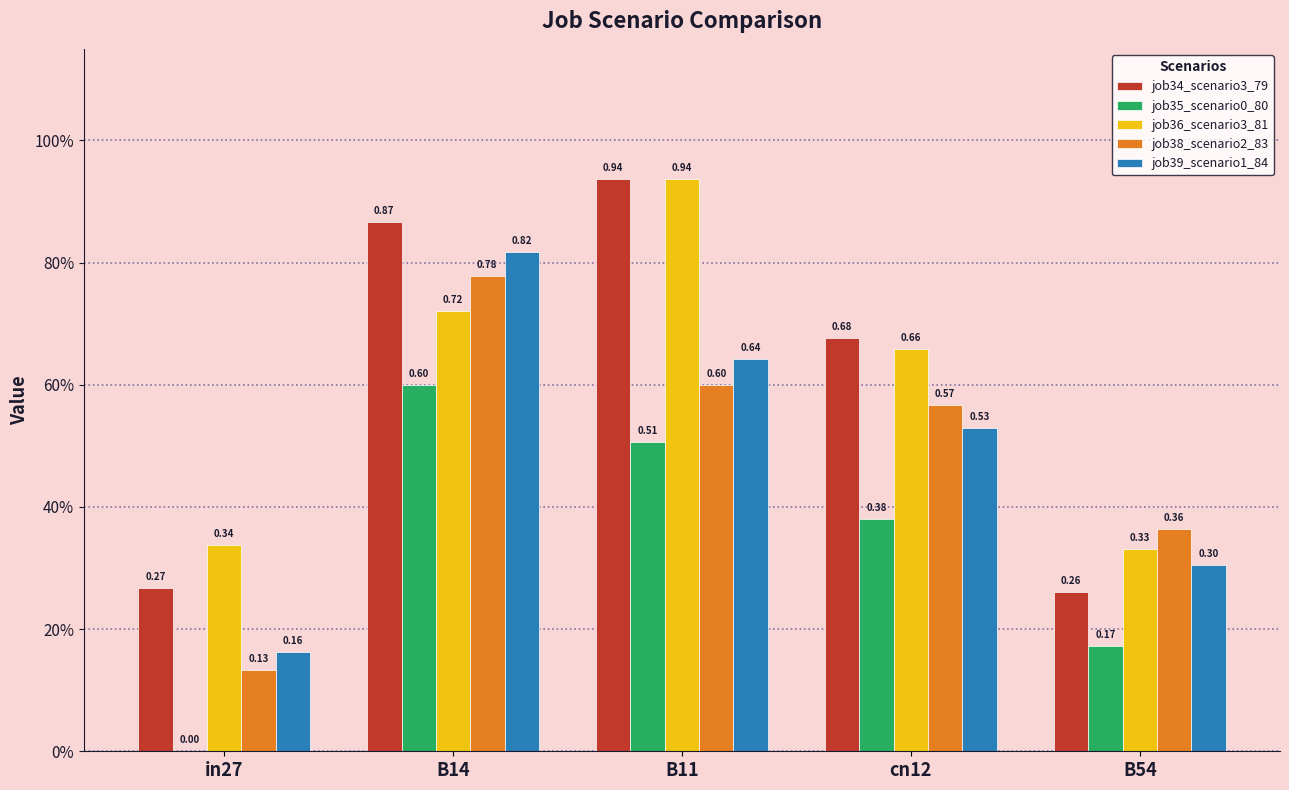

At which category does the chart reach its peak across all series?

B11